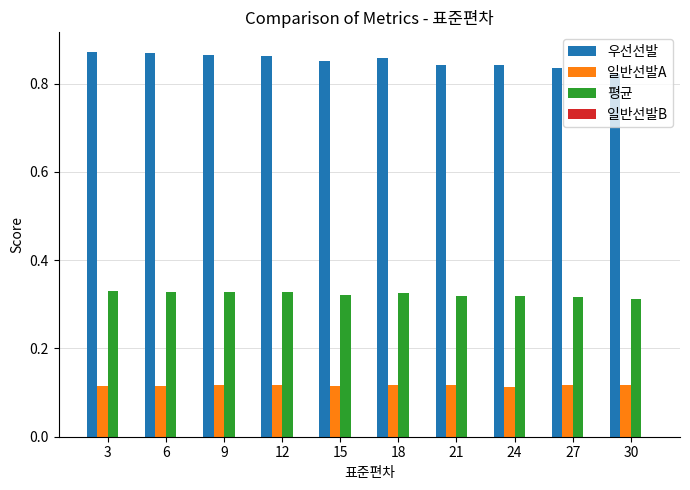

Which series has the largest total across all categories?

우선선발